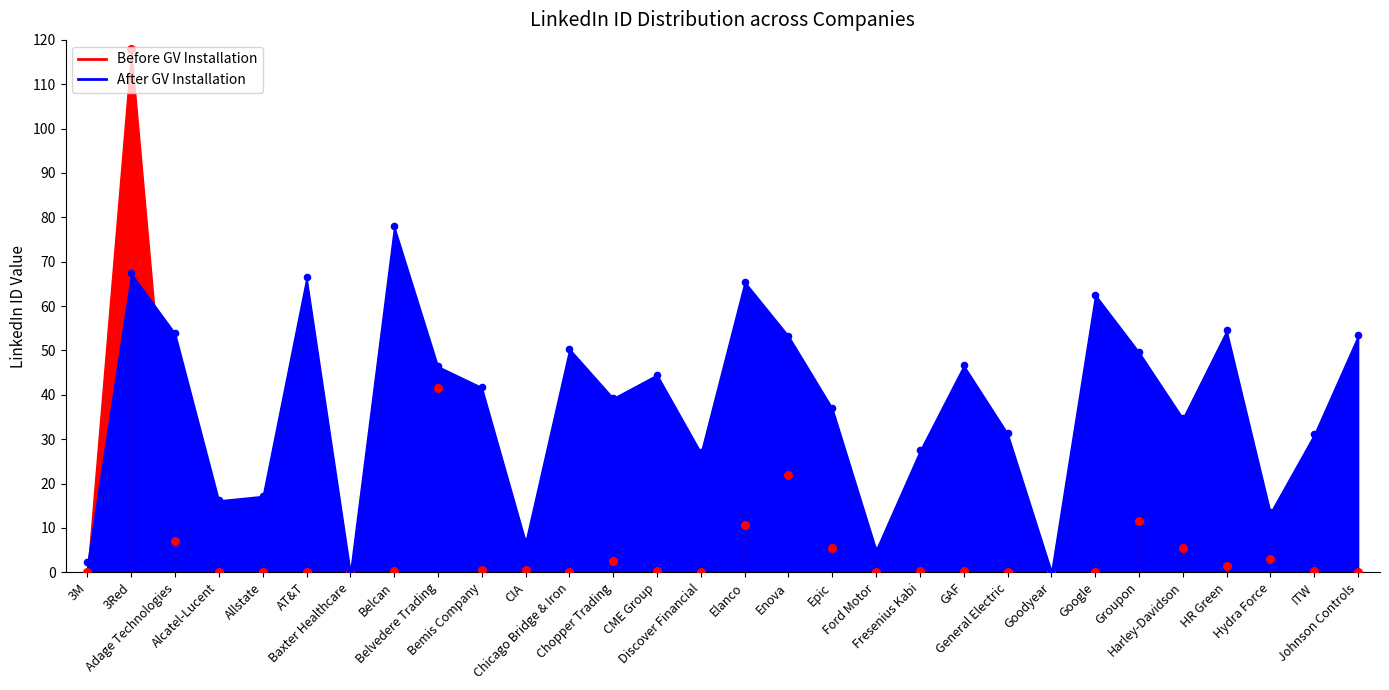

Which series reaches the maximum Y coordinate?

Before GV Installation